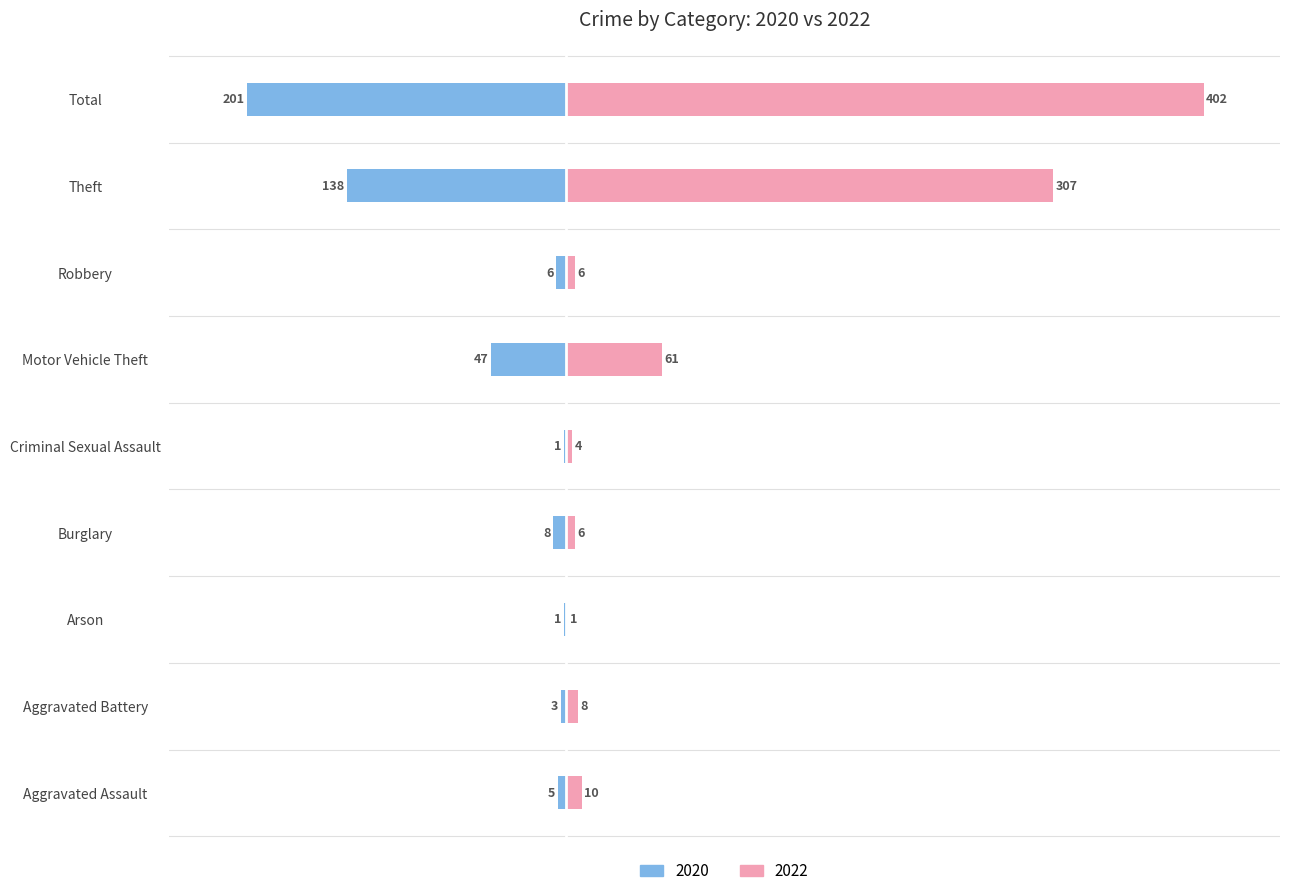

What is the sum of all 2022 values?

805